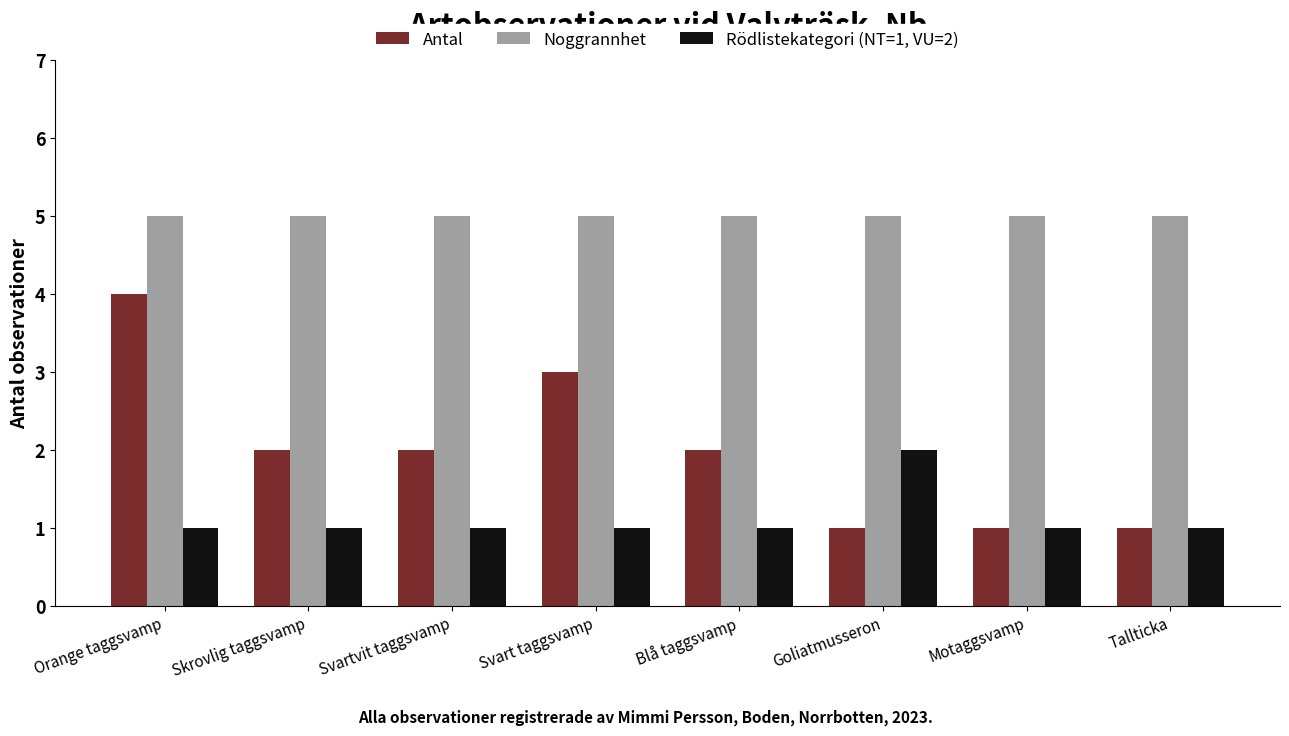

Is it true that Antal equals 0 at Svartvit taggsvamp?

False